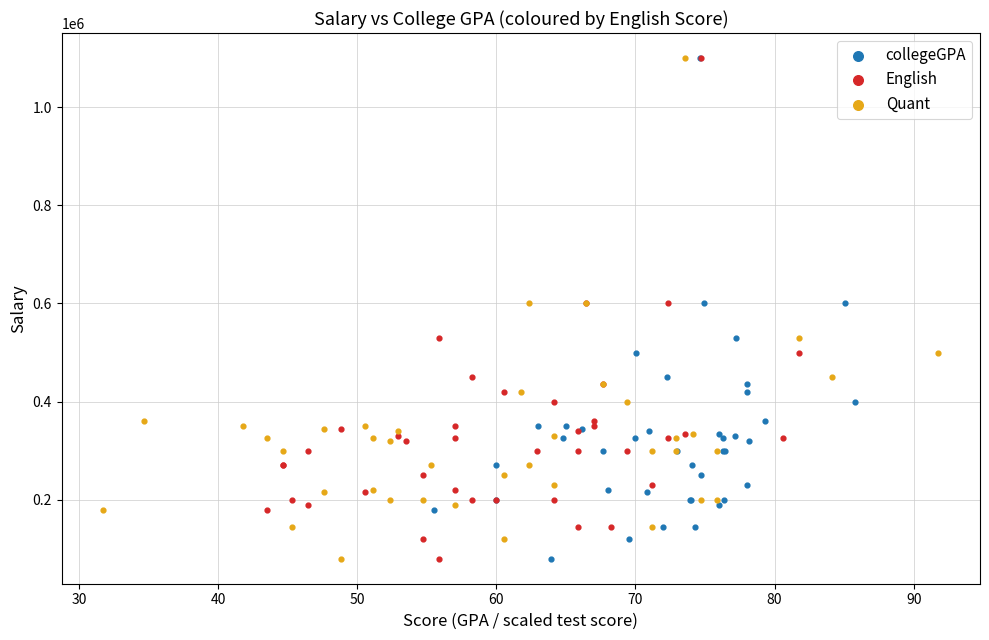

What are all the series names shown in the legend?

collegeGPA, English, Quant